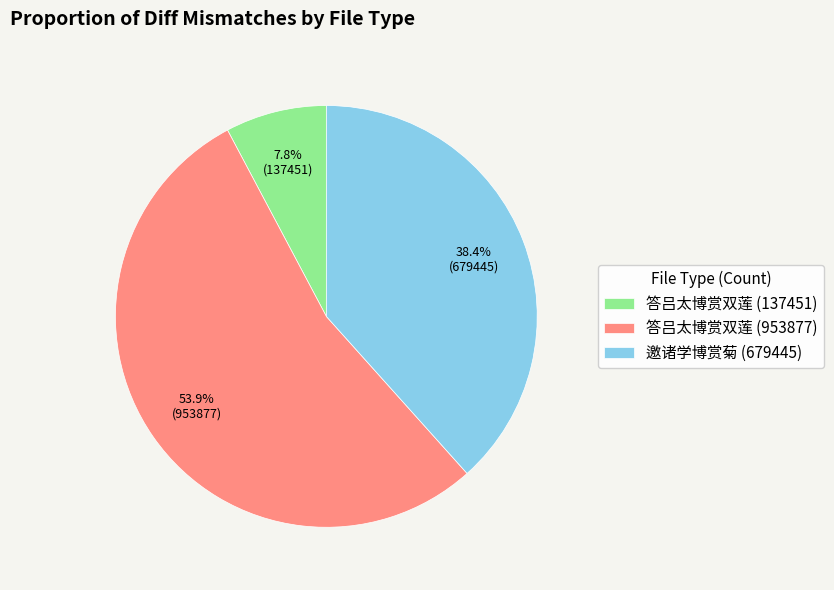

What is the ratio of the value at 答吕太博赏双莲 (137451) to the value at 邀诸学博赏菊 (679445)?

0.2